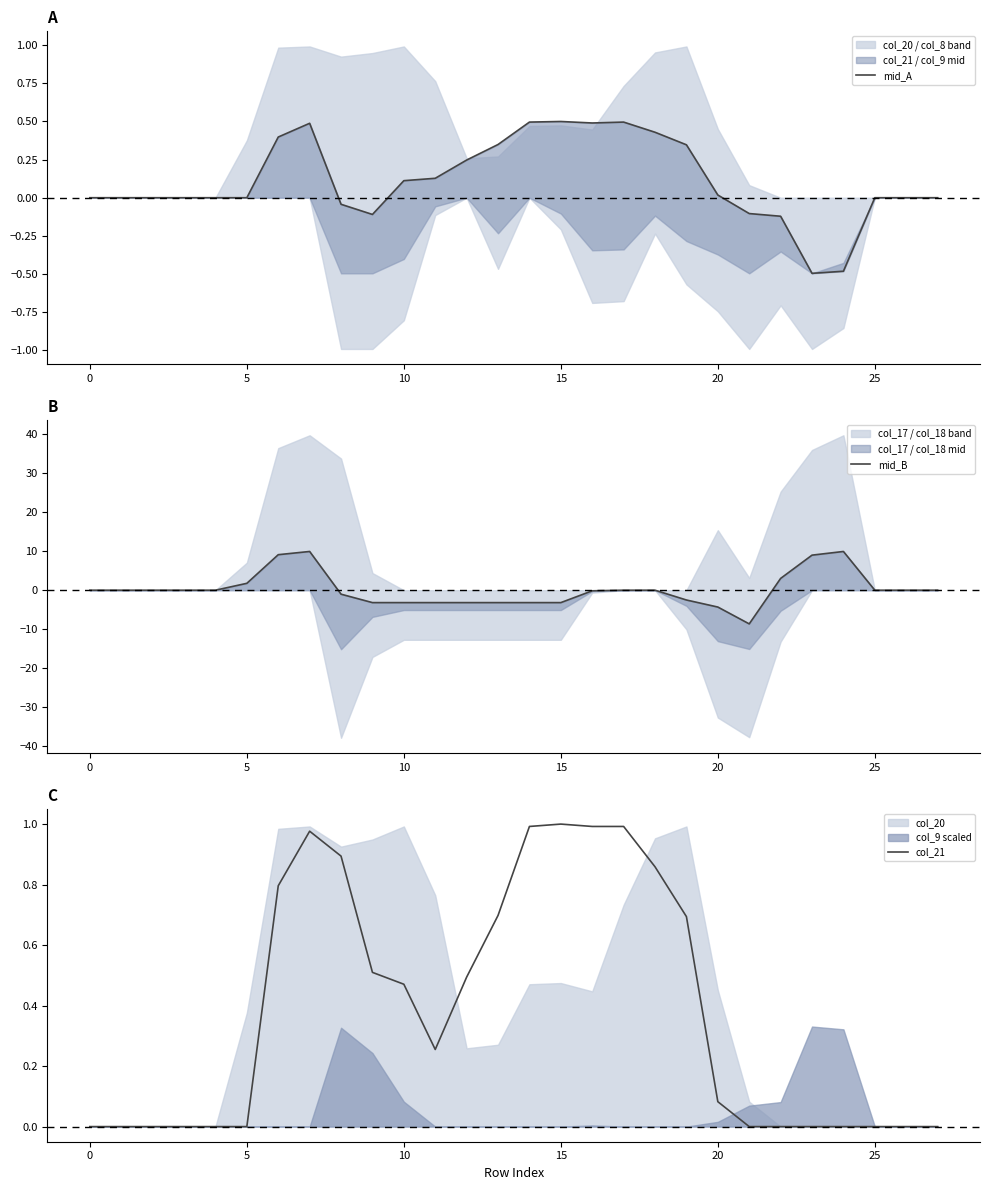

What is the average value of the mid_A series?

0.1